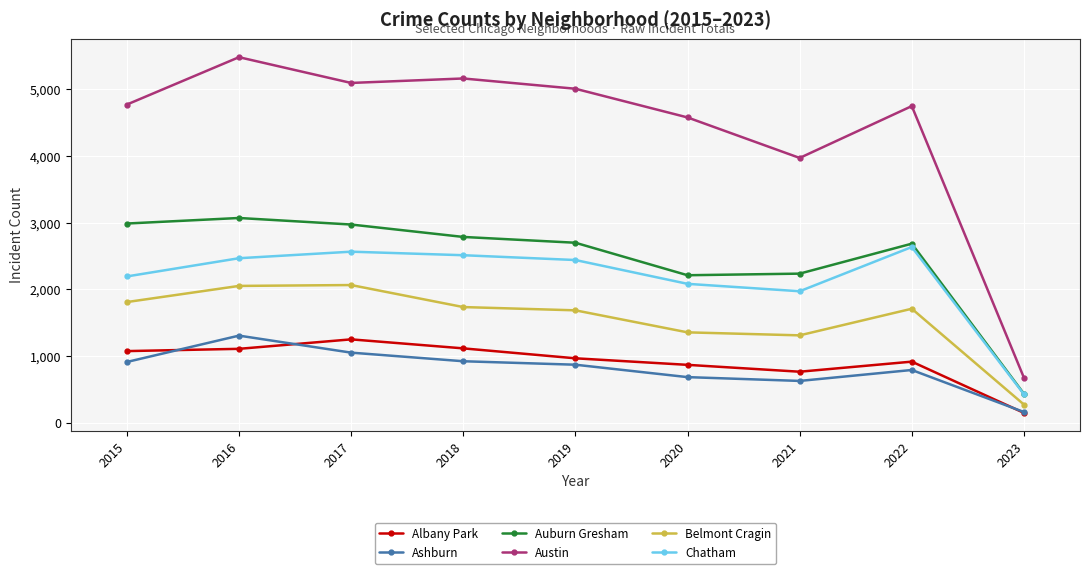

Which series has the widest spread of values?

Austin